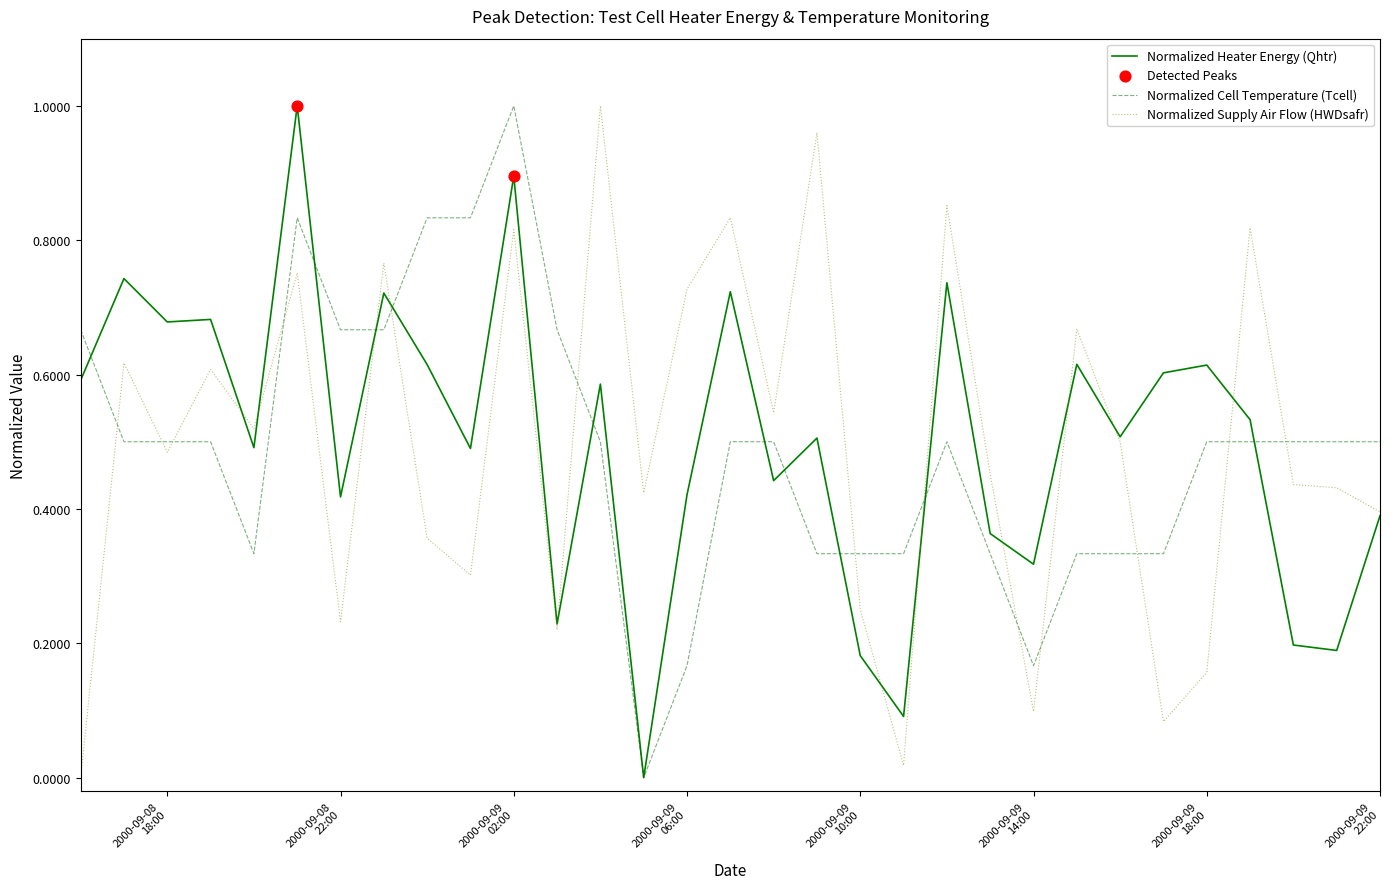

True or false: Normalized Cell Temperature (Tcell) and Normalized Supply Air Flow (HWDsafr) intersect in this chart.

True